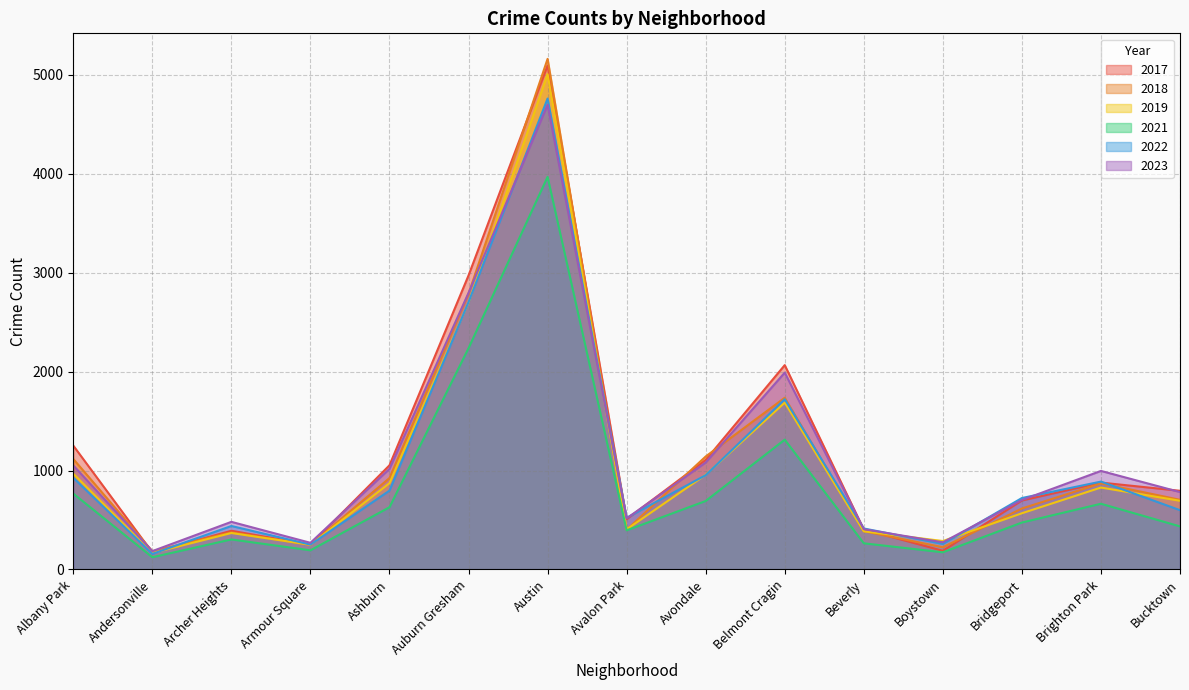

Reading right to left, transcribe all the data shown in this chart.

2019: 694	828	568	287	385	1687	957	405	5008	2700	872	249	368	166	968
2023: 782	996	702	274	407	1990	1081	516	4699	2797	1017	269	481	185	1051
2017: 795	878	697	188	403	2066	1107	508	5096	2973	1053	250	391	171	1252
2021: 435	664	474	173	264	1312	692	395	3970	2237	629	193	303	123	767
2022: 599	888	722	258	414	1721	953	522	4762	2703	797	251	439	157	926
2018: 704	870	616	224	386	1736	1142	401	5163	2787	924	248	374	184	1117